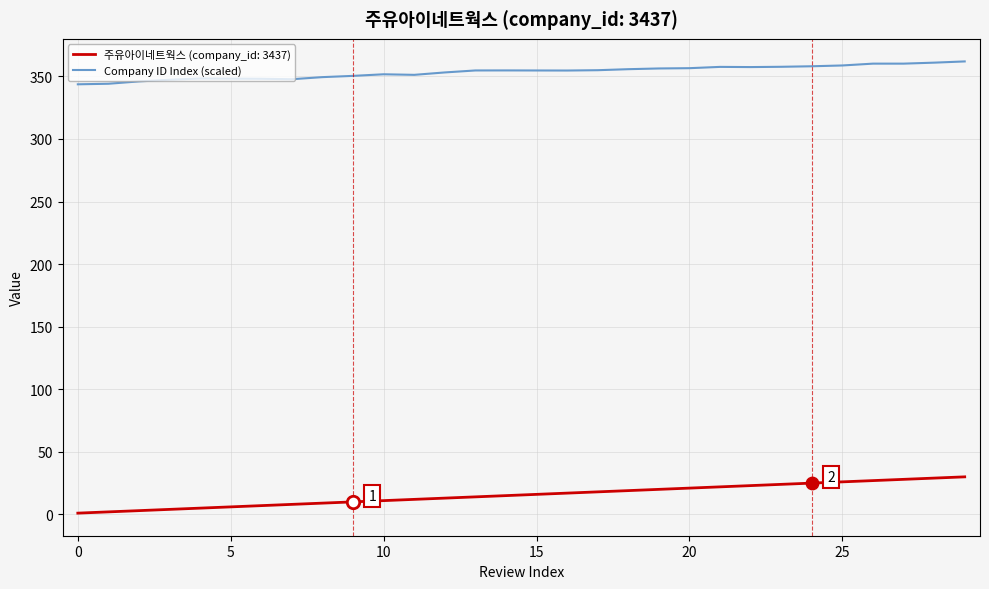

List the series in order of their peak value, lowest first.

주유아이네트웍스 (company_id: 3437), Company ID Index (scaled)